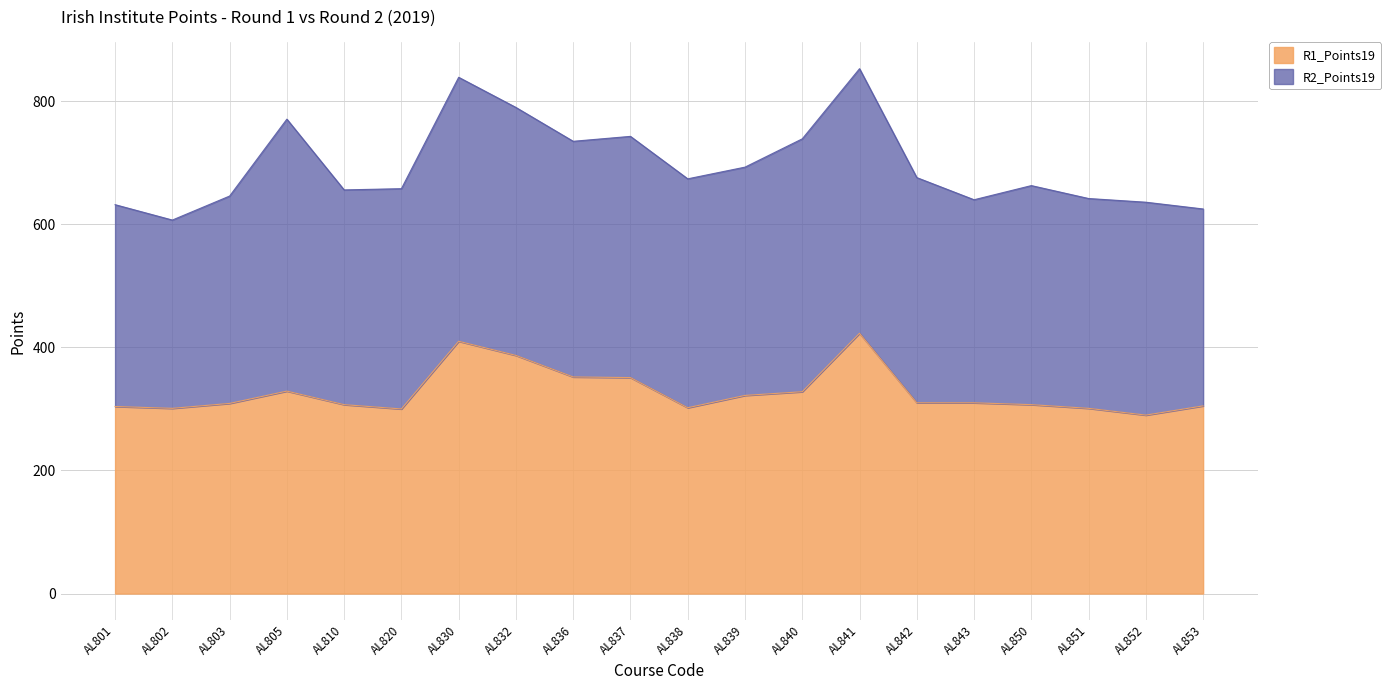

Rank the categories by value from highest to lowest.

AL841, AL830, AL832, AL836, AL837, AL805, AL840, AL839, AL842, AL843, AL803, AL810, AL850, AL853, AL801, AL838, AL802, AL851, AL820, AL852